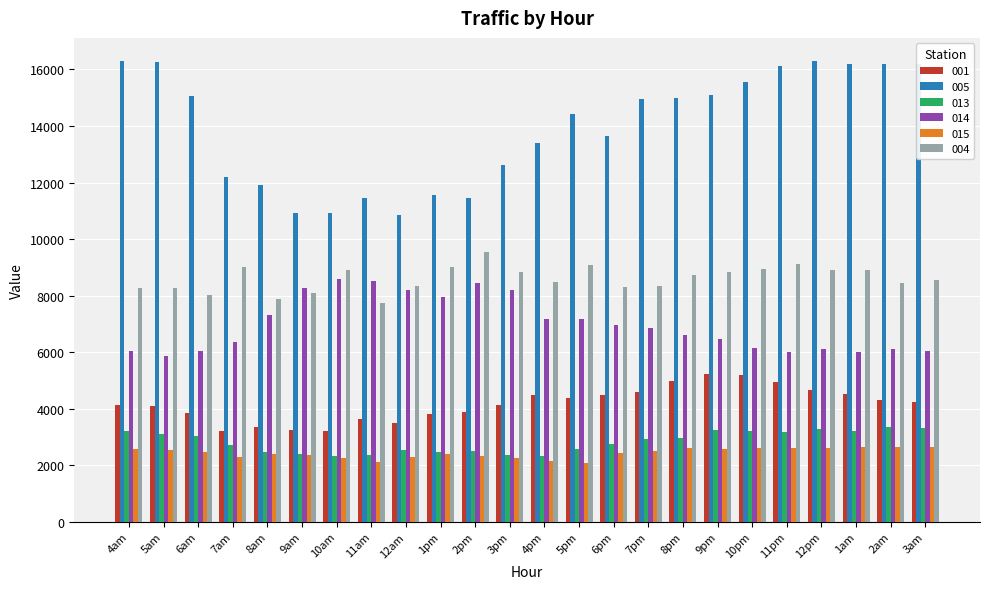

How many groups of bars are there?

24